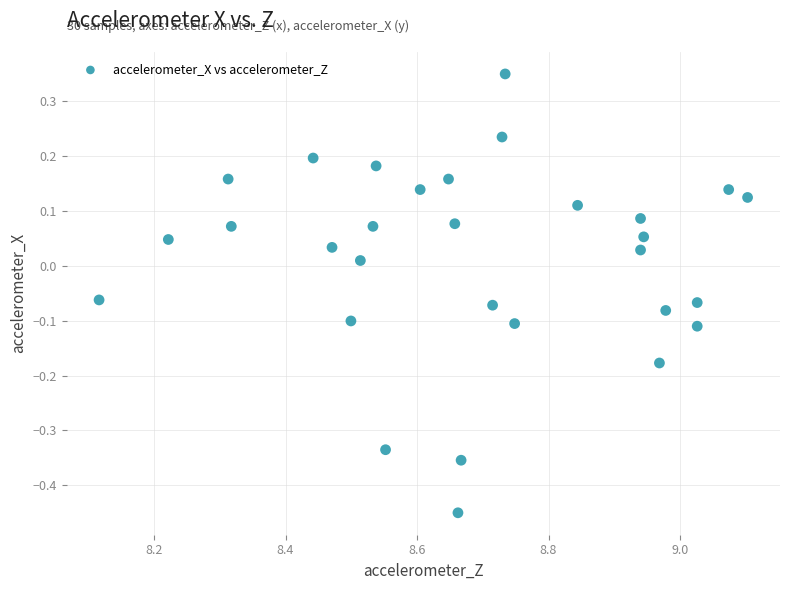

What is the range of X values (max minus min)?

1.0